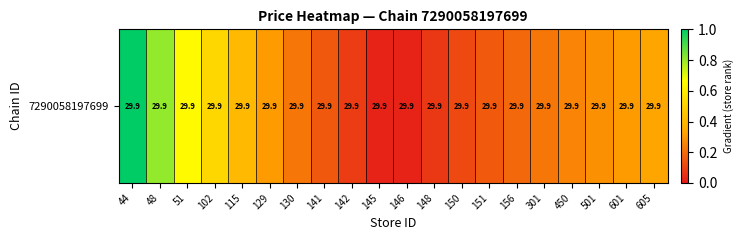

Where is the data nearest to the value 0?

146